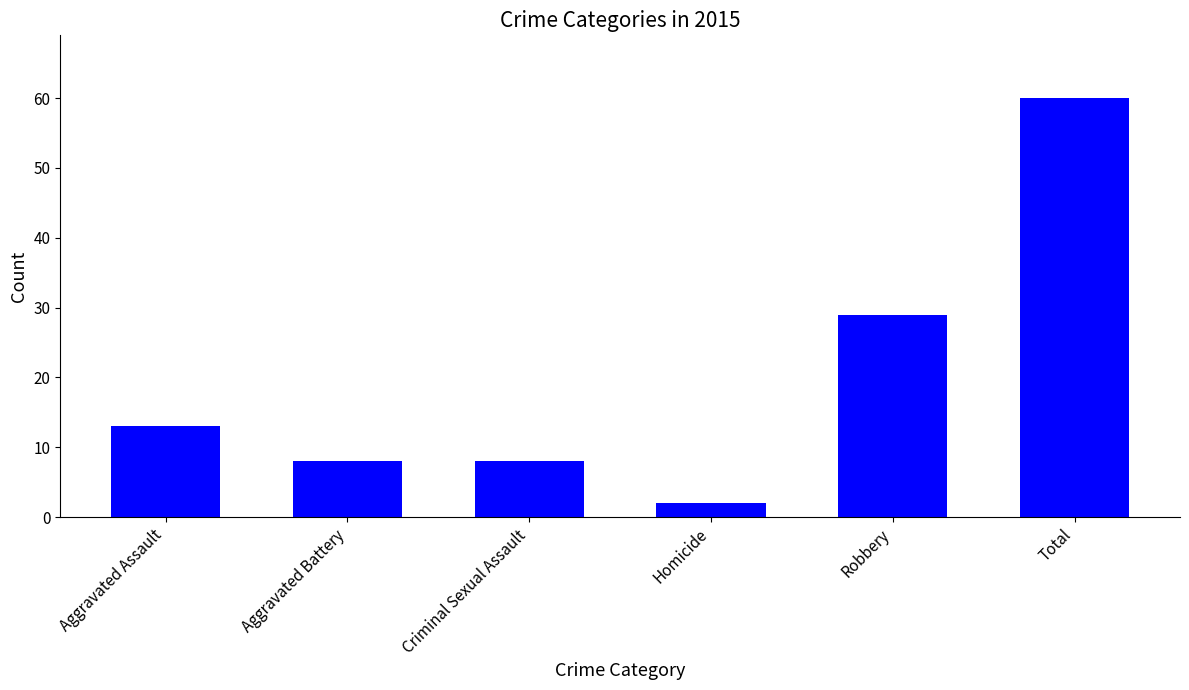

How many bars are there in total?

6